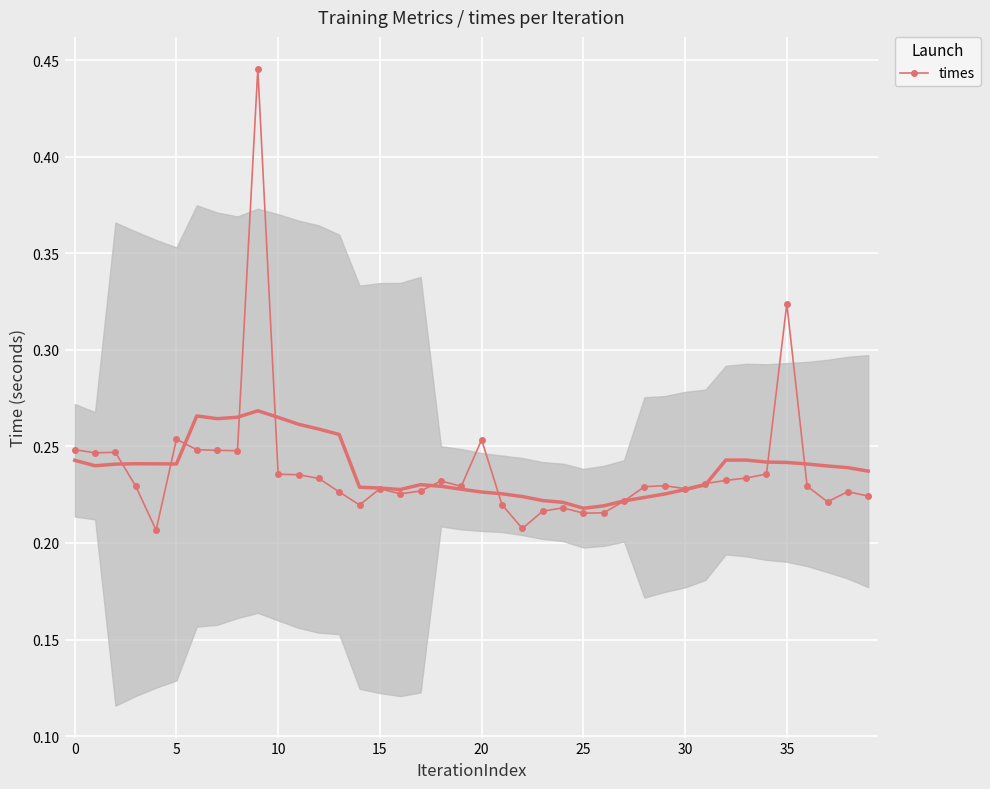

How many times values are between 0 and 1?

40